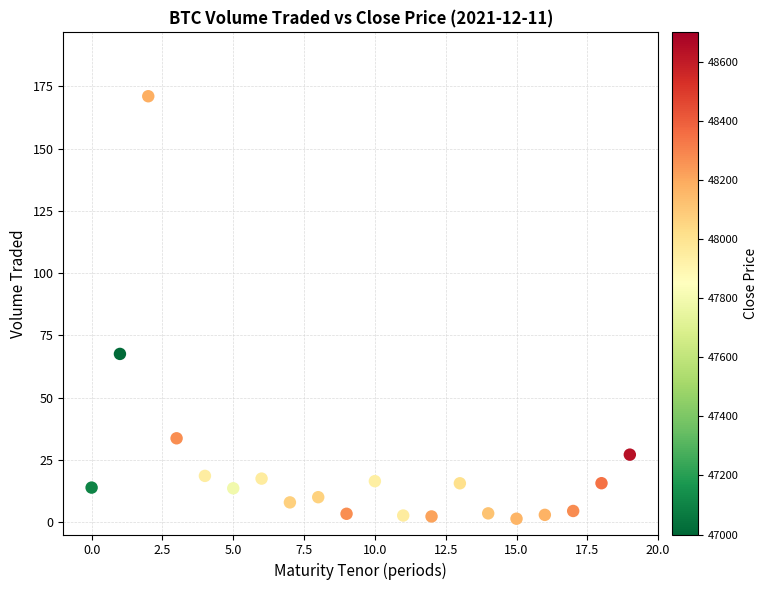

What Y value in the scatter plot is closest to 86?

67.5